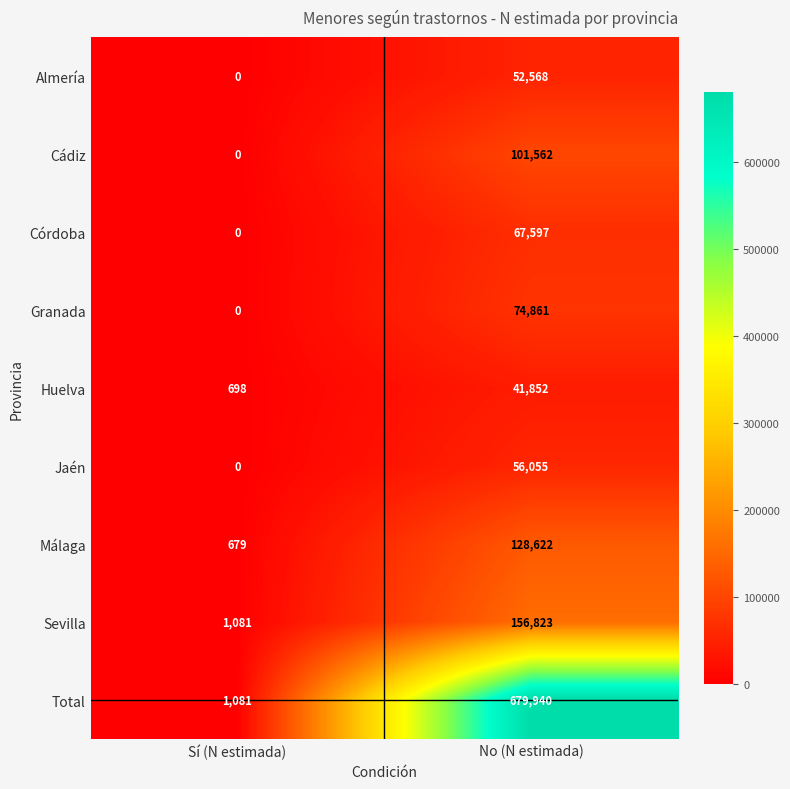

At which category is the sum across all series the highest?

No (N estimada)